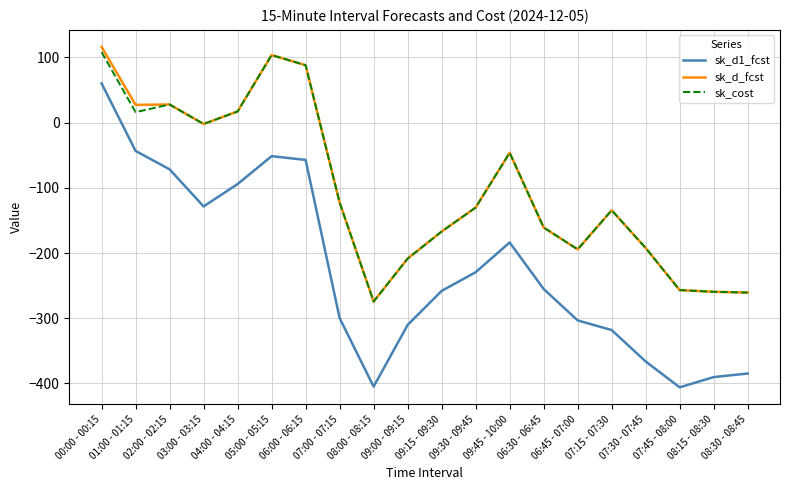

Rank the series by their maximum value, from highest to lowest.

sk_d_fcst, sk_cost, sk_d1_fcst